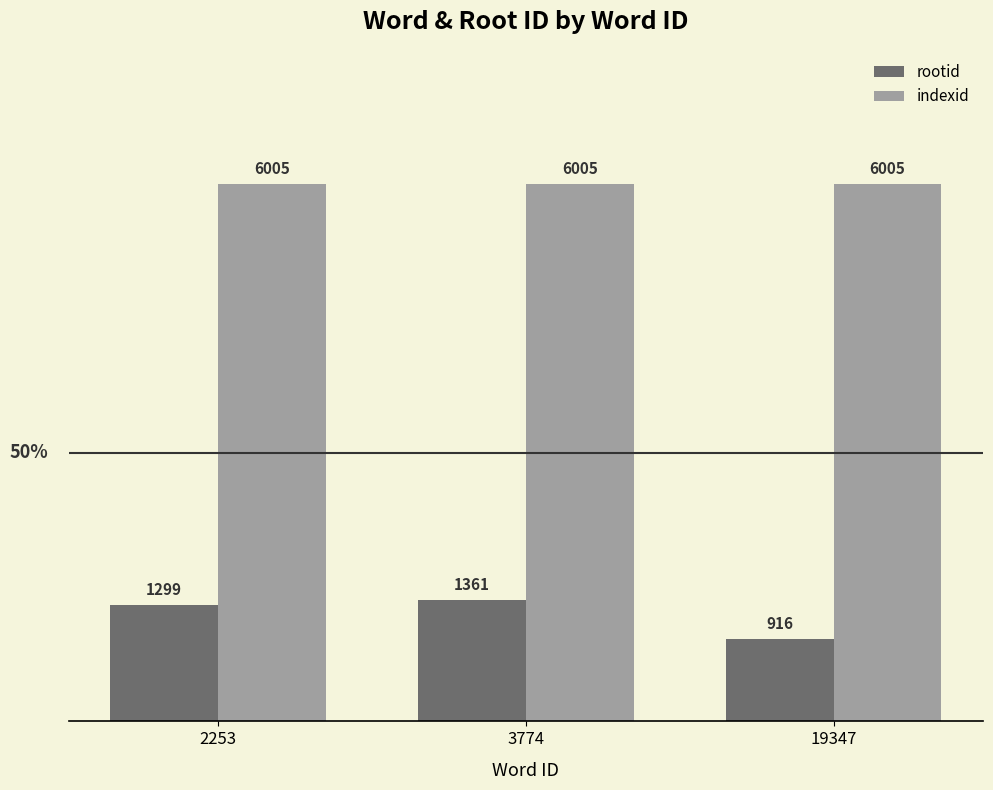

Reading left to right, list all the values displayed in this chart.

rootid: 2253=1299	3774=1361	19347=916
indexid: 2253=6005	3774=6005	19347=6005